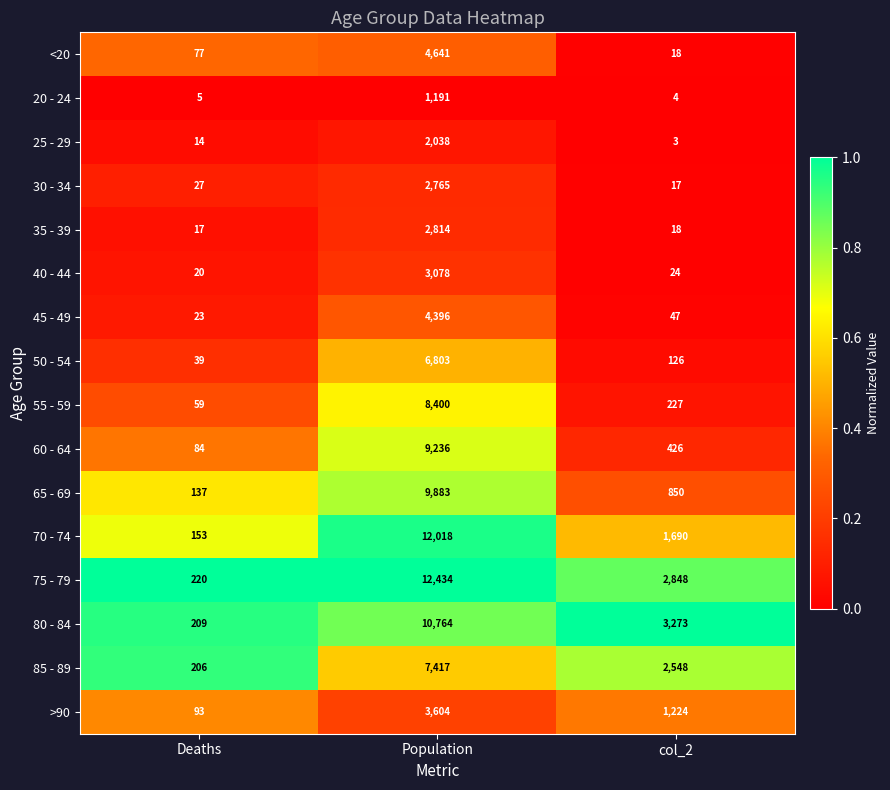

At which label does 70 - 74 first exceed 1690?

Population